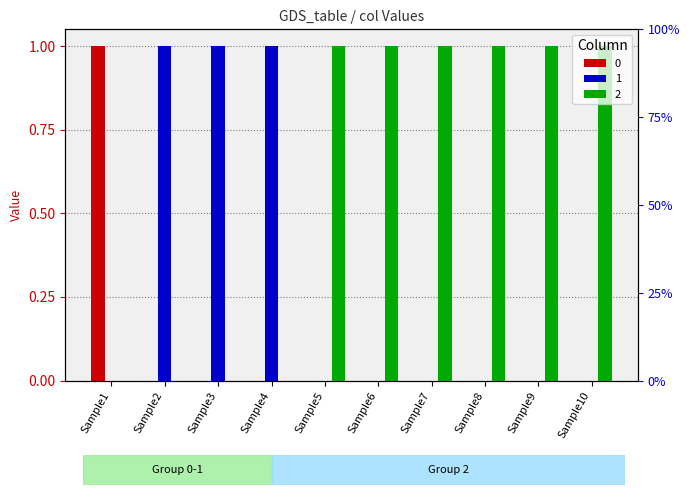

Which label corresponds to the smallest value in the chart?

Sample2